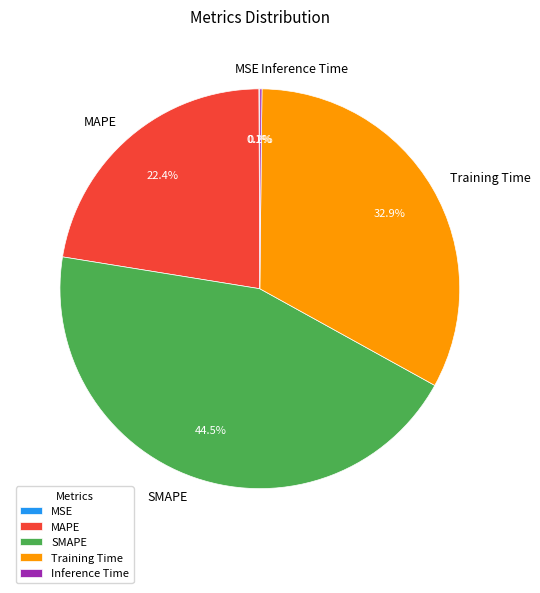

To the nearest percent, what is the average slice percentage?

20%